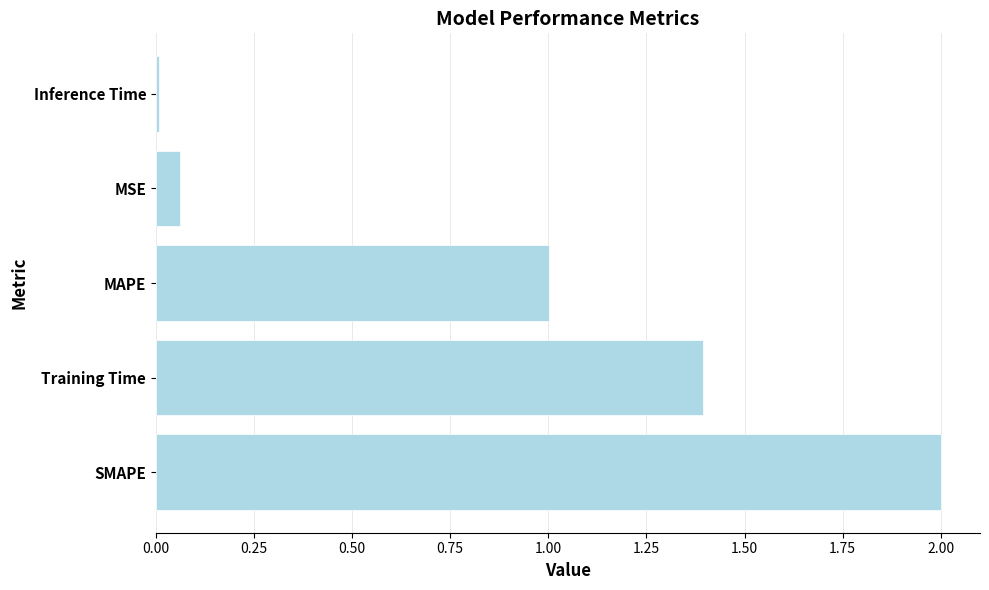

What is the difference between the values at SMAPE and MSE?

1.9